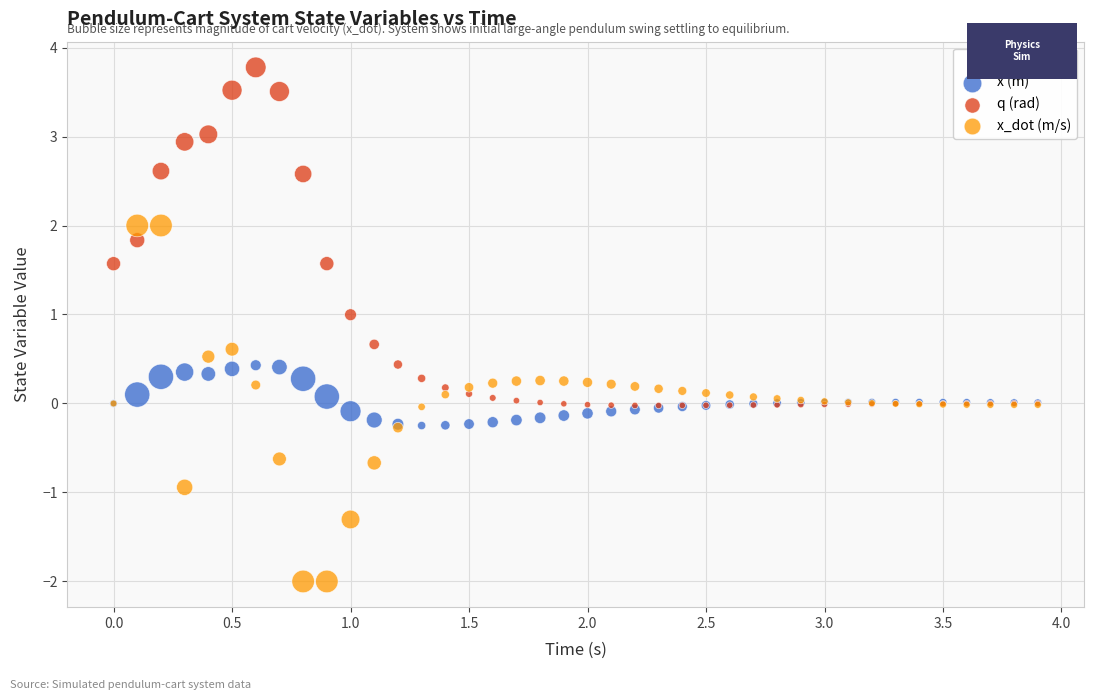

Which series has the largest Y range (max minus min)?

x_dot (m/s)